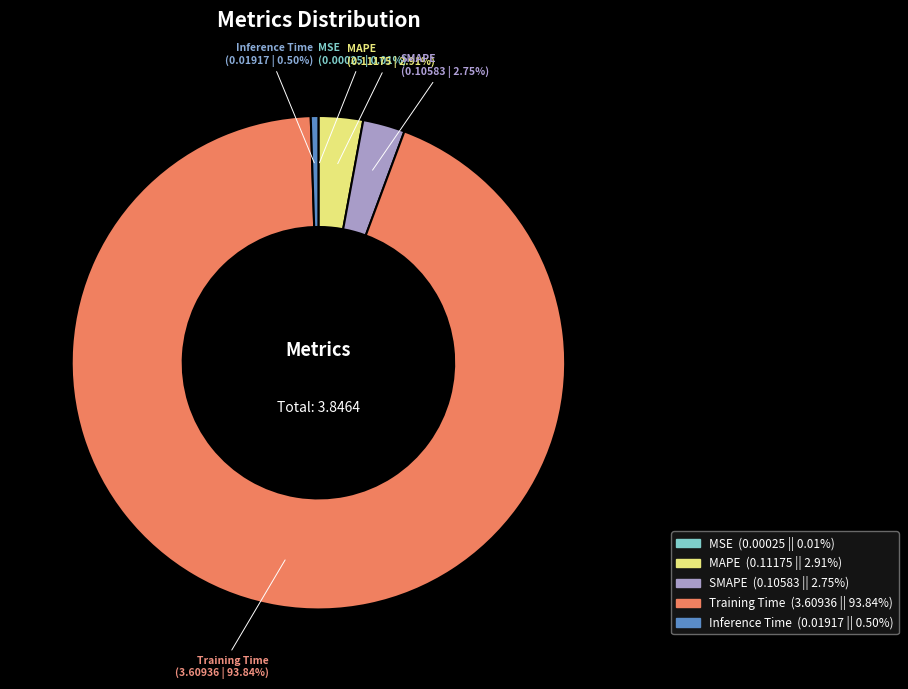

Which slice is the largest?

Training Time